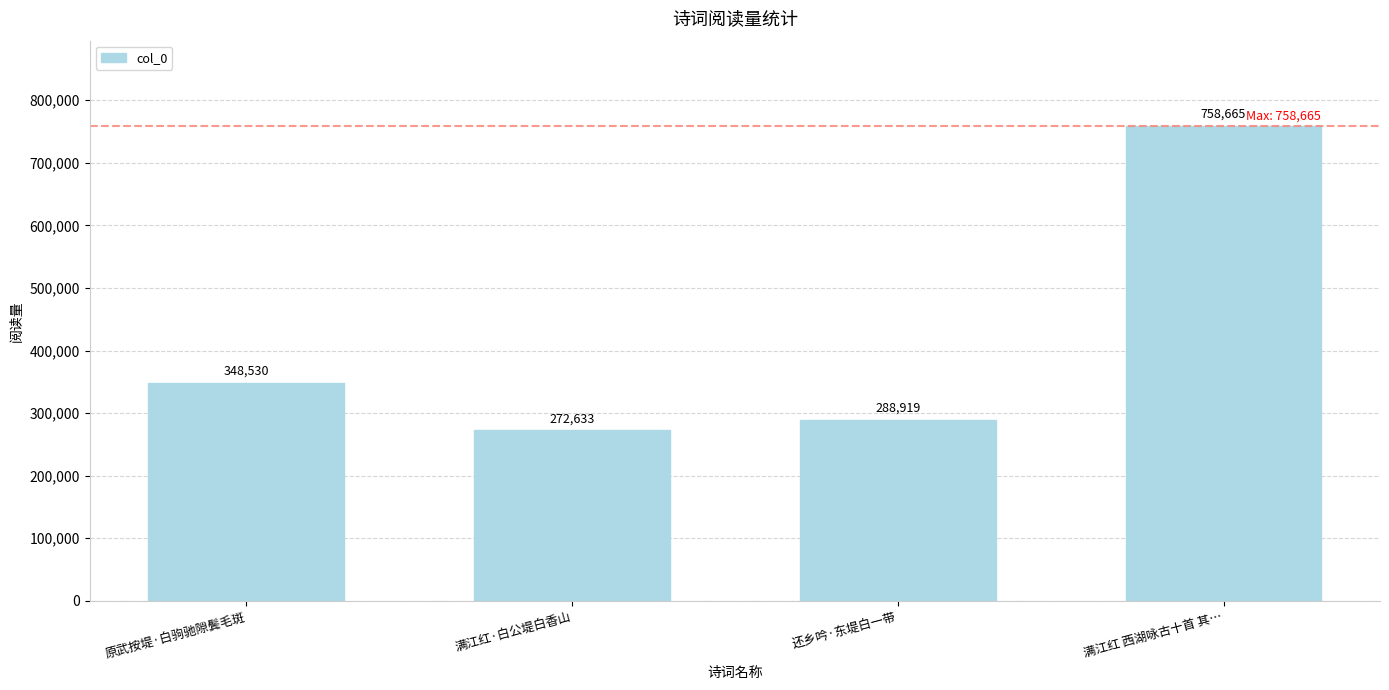

Where is the data nearest to the value 515649?

原武按堤·白驹驰隙鬓毛斑